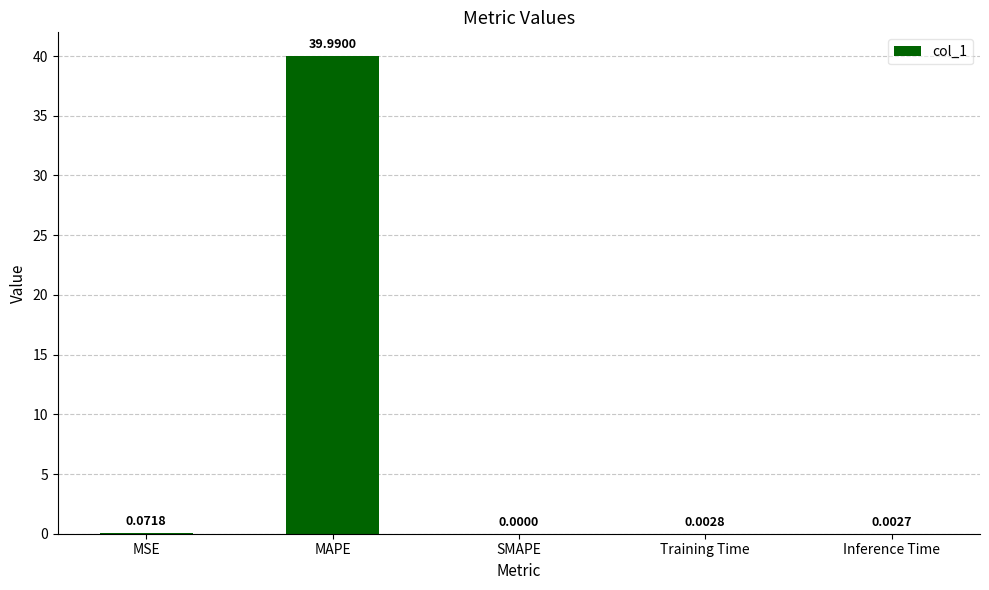

What is the difference between the values at MAPE and SMAPE?

40.0